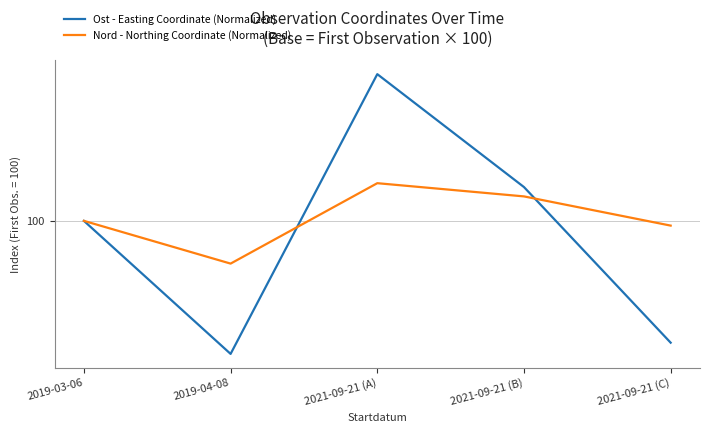

Does the chart have visible grid lines?

Yes